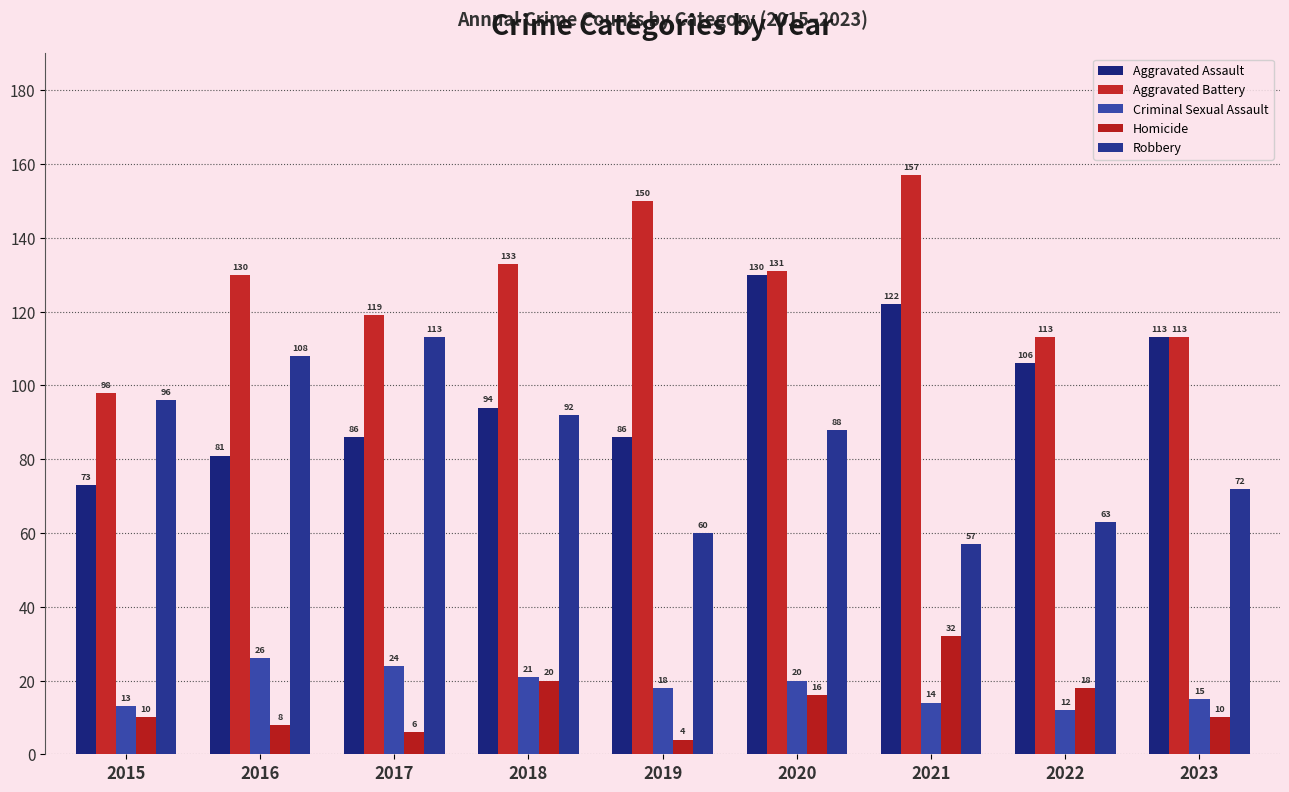

Which series has the widest spread of values?

Aggravated Battery